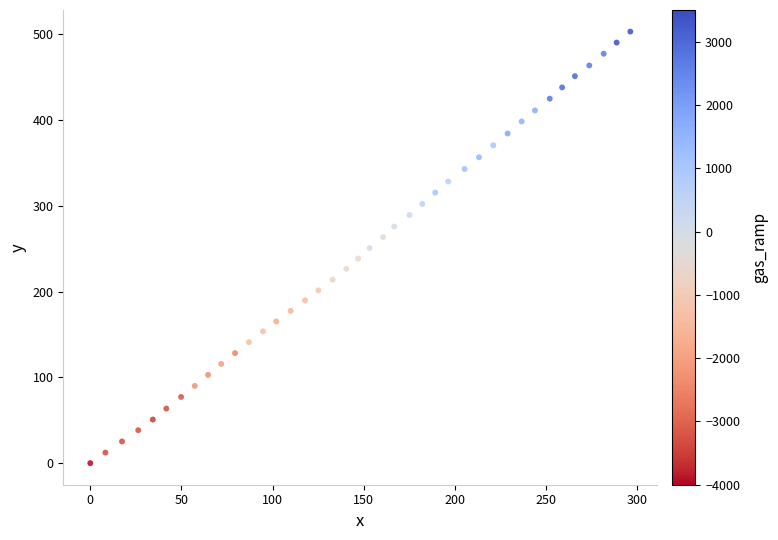

What is the range of Y values (max minus min)?

503.1